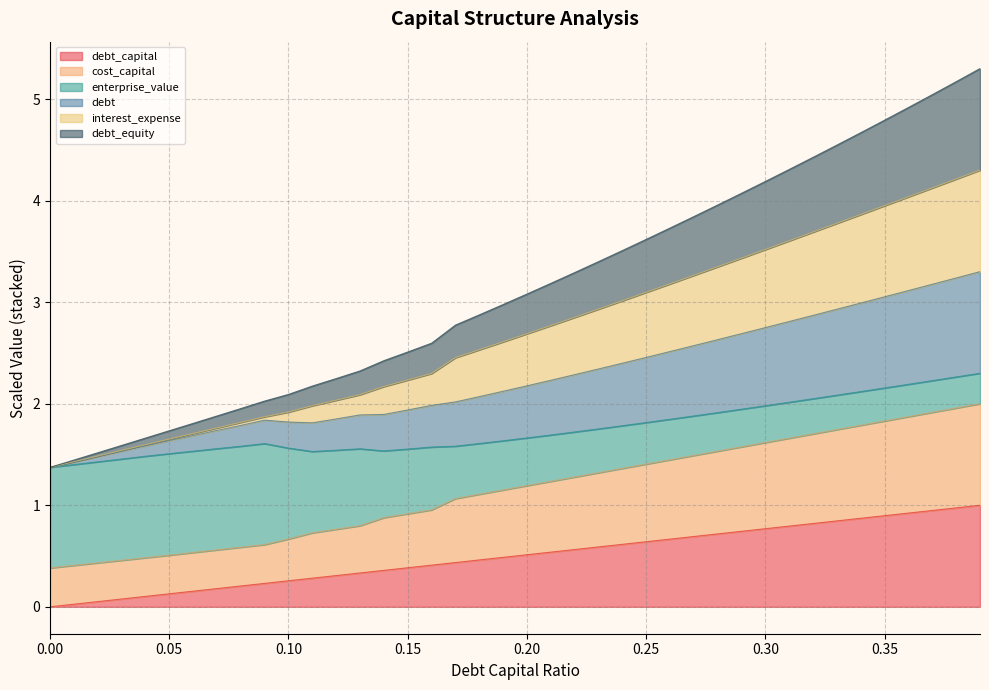

What position from the left is 0.22?

23